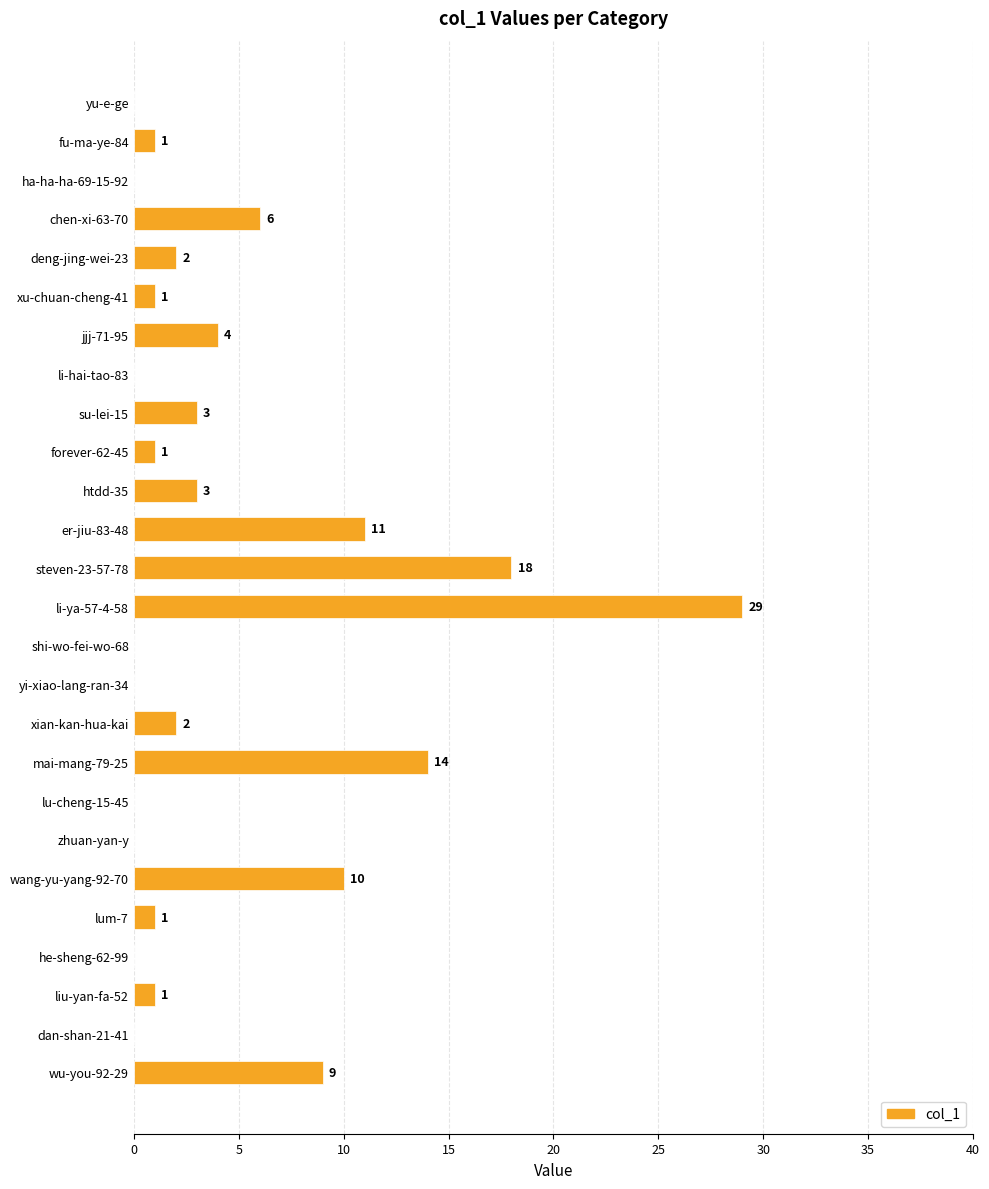

What is the maximum value shown in the chart?

29